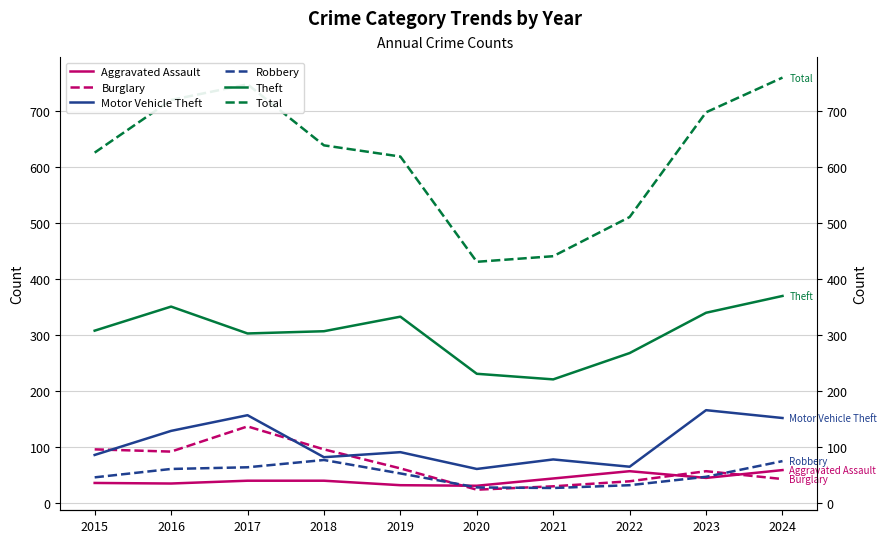

Where is the first local minimum for Total?

2020